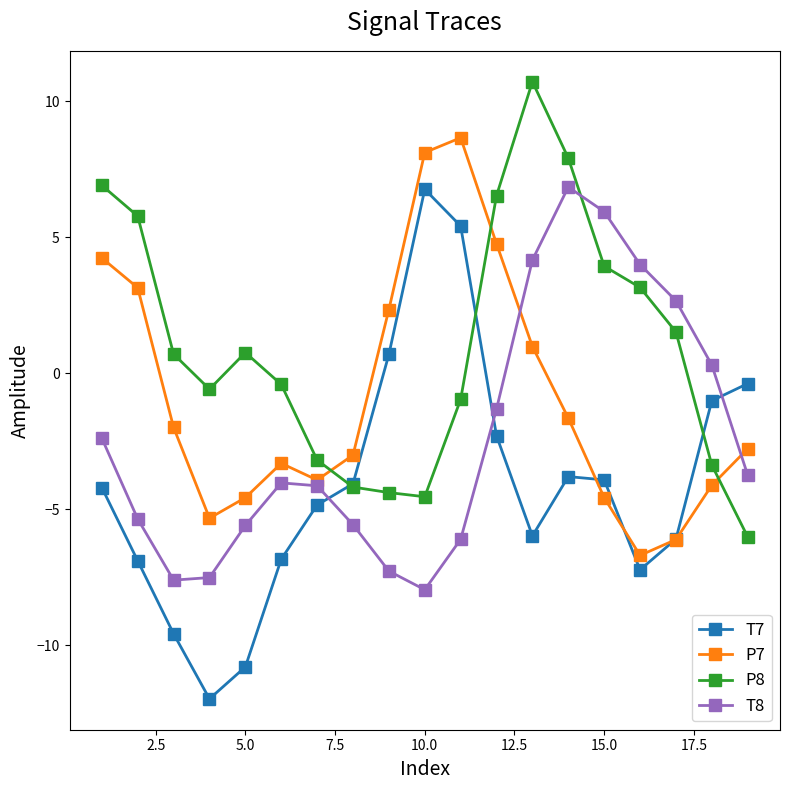

What is the minimum value for T7?

-12.0